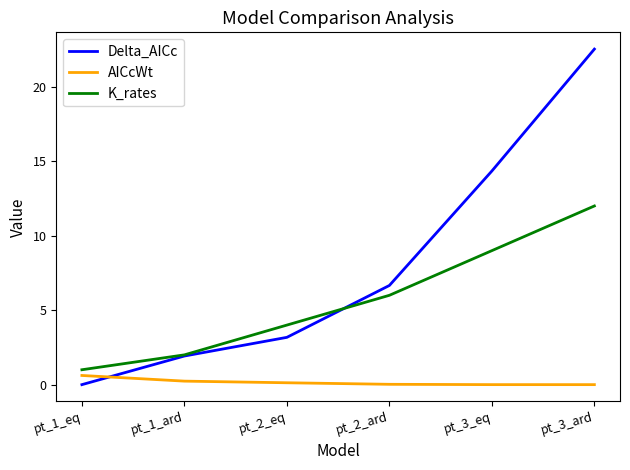

Does the chart have visible grid lines?

No